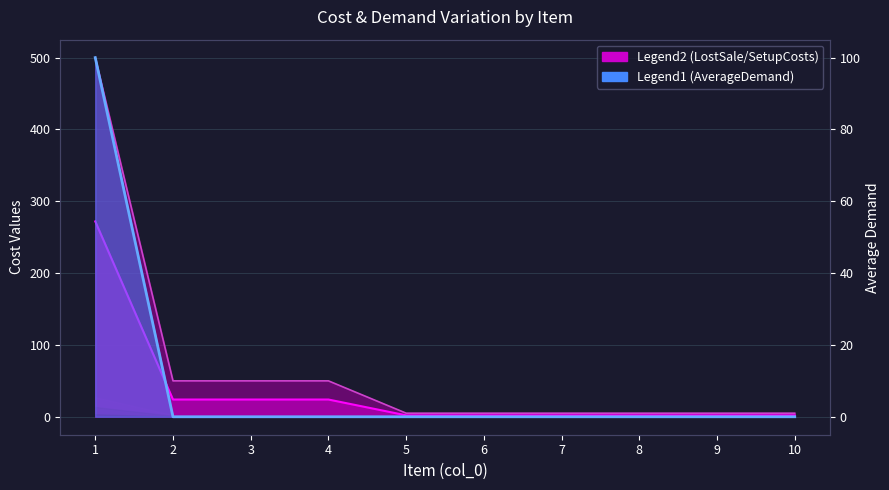

List the labels in order of SetupCosts value, smallest first.

5, 6, 7, 8, 9, 10, 2, 3, 4, 1